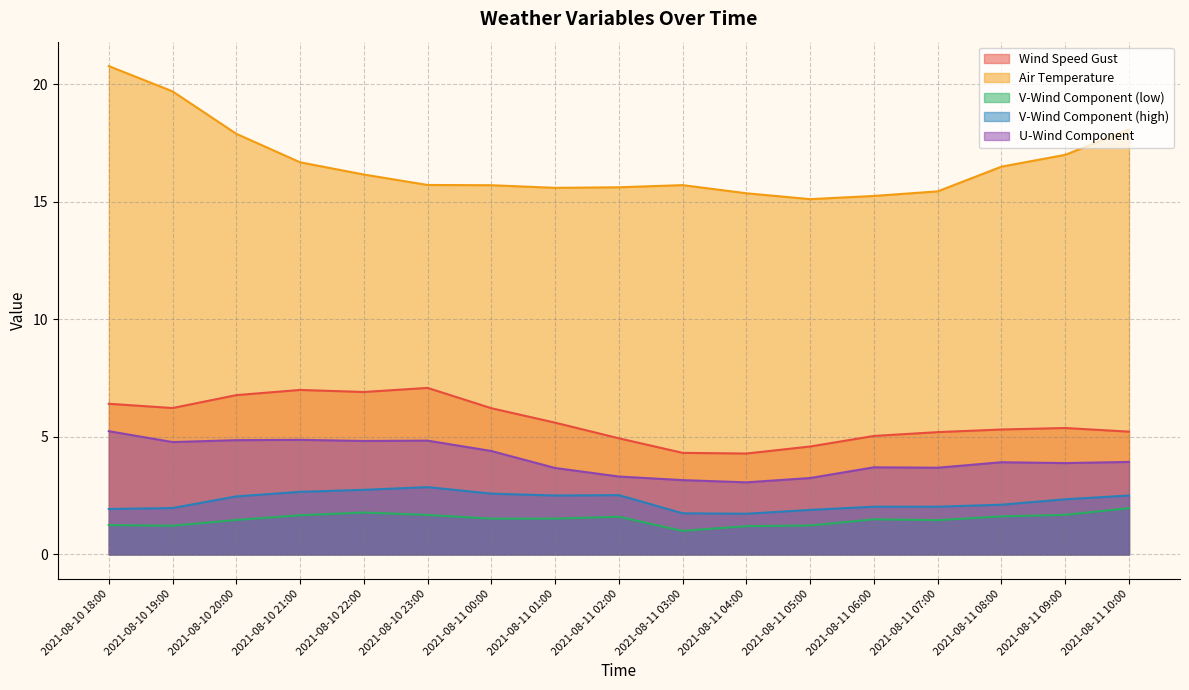

Between 2021-08-10 20:00 and 2021-08-11 05:00, which series saw the biggest shift?

Air Temperature